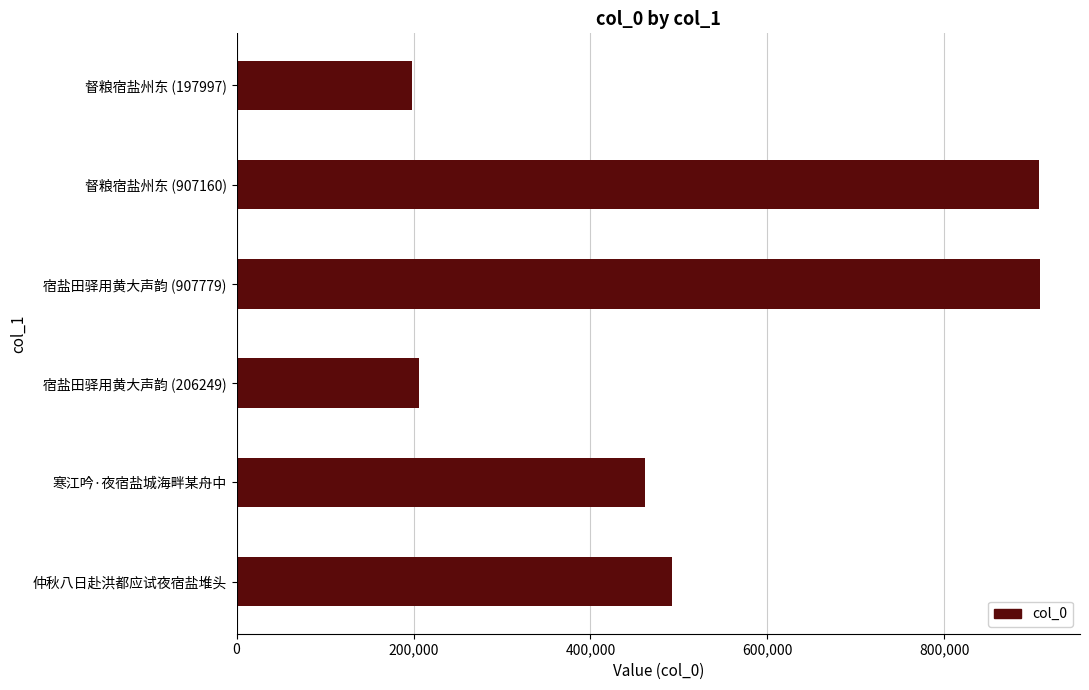

Where is the data nearest to the value 552888?

仲秋八日赴洪都应试夜宿盐堆头